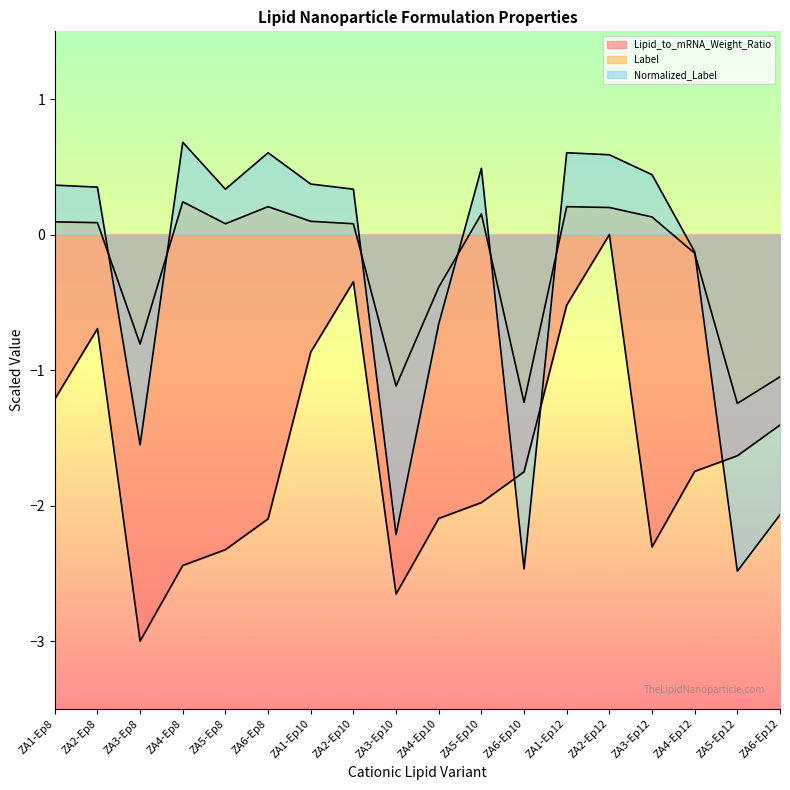

At which category does the chart reach its peak across all series?

ZA4-Ep8